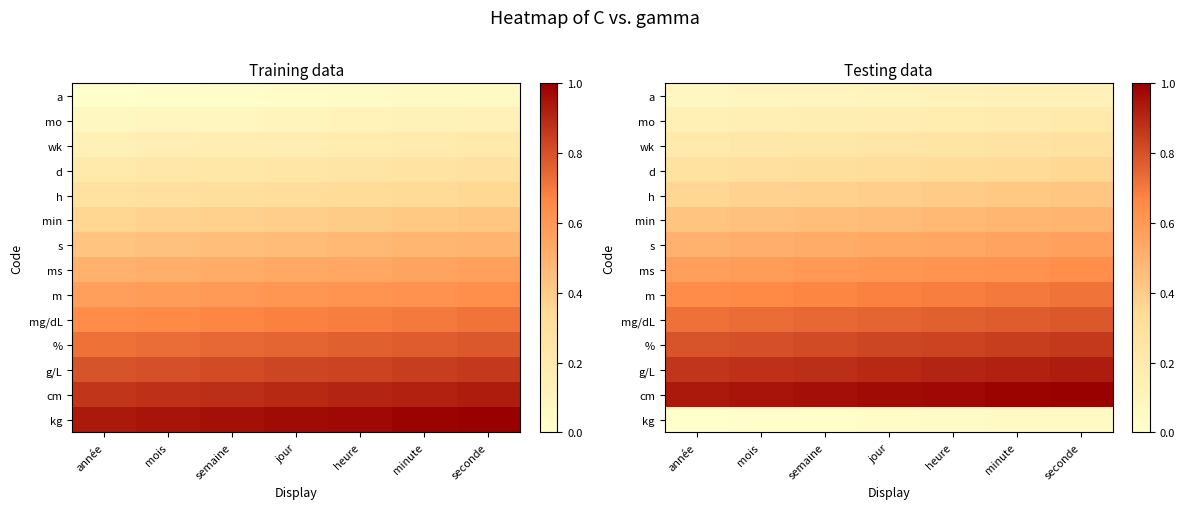

What is the spread (max minus min) of values at semaine?

0.9